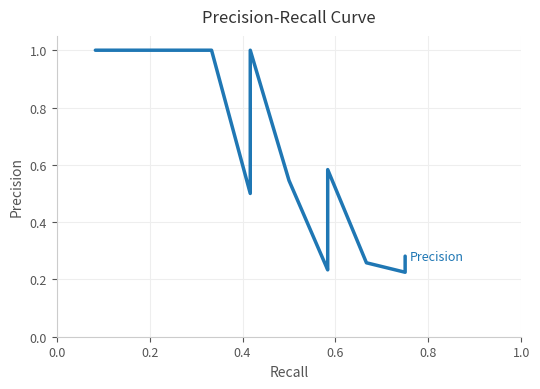

True or false: the data shows 0.7 at 24.

False